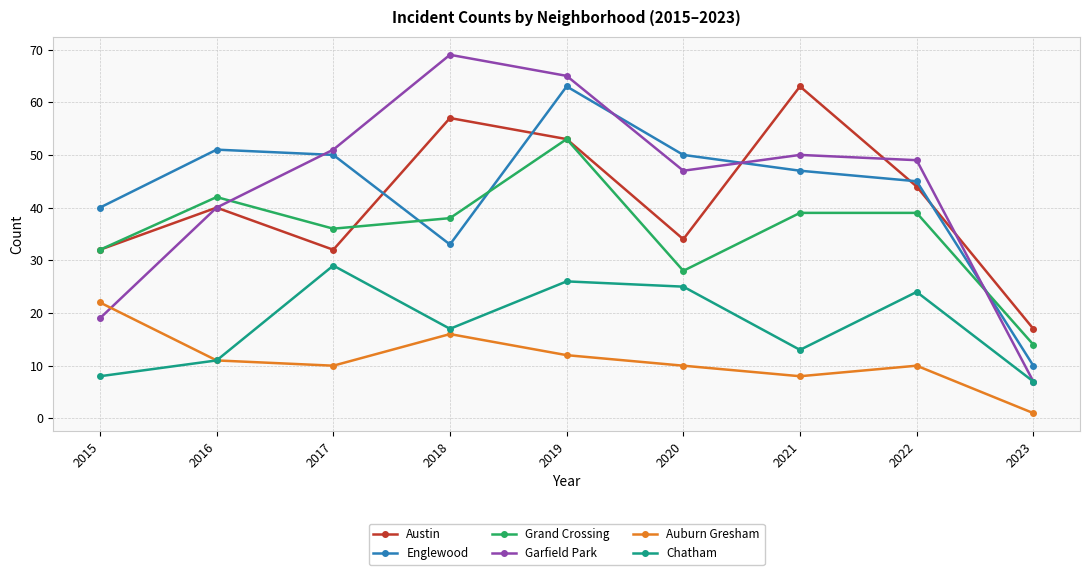

How many intersections are there between Garfield Park and Grand Crossing?

2